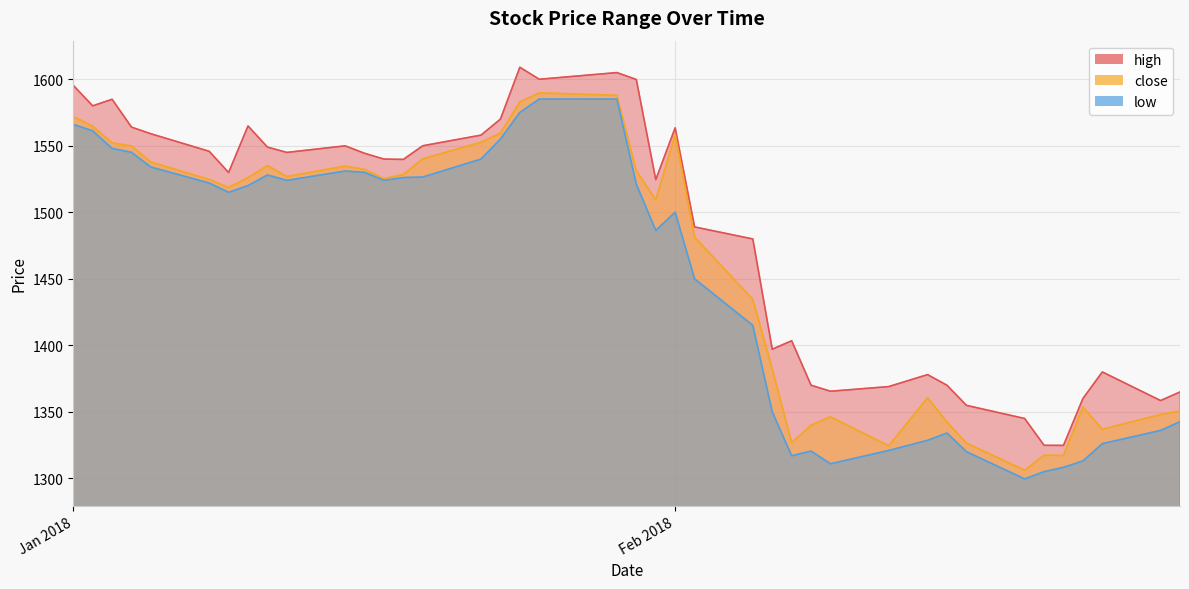

How many values in the high series are below 1540?

20